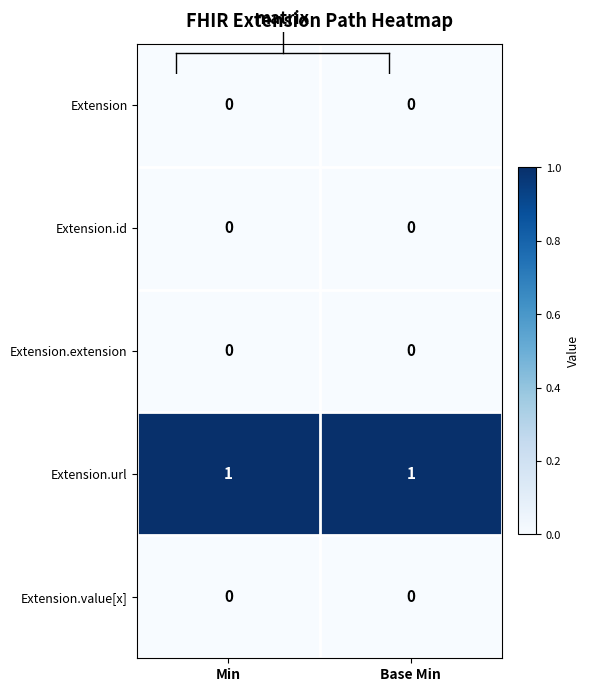

Reading left to right, list all the values displayed in this chart.

Extension: 0	0
Extension.id: 0	0
Extension.extension: 0	0
Extension.url: 1	1
Extension.value[x]: 0	0